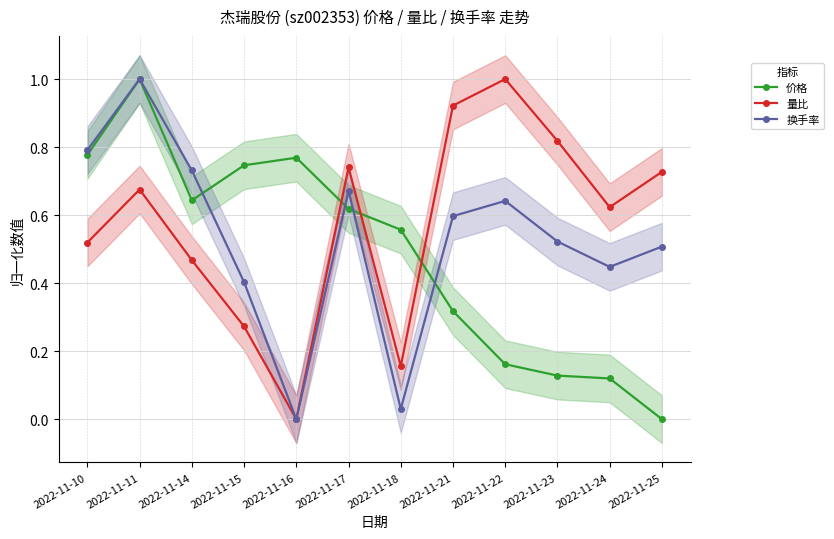

How many values in the 换手率 series exceed 0?

11